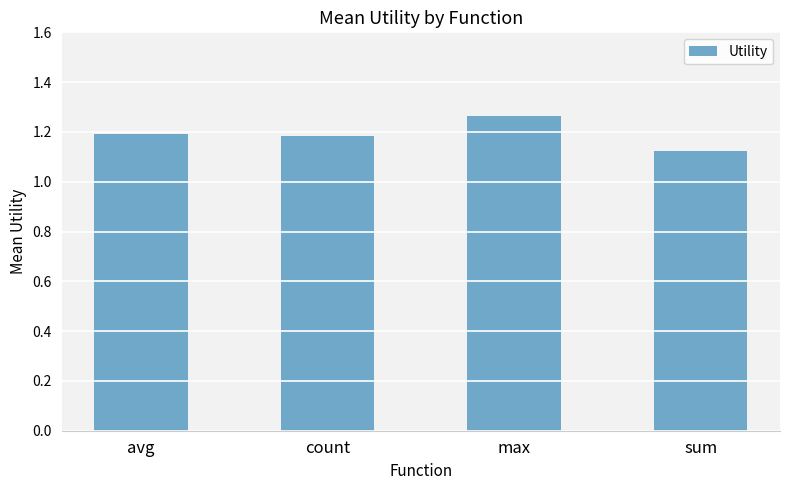

The value at count is 1.9. True or false?

False